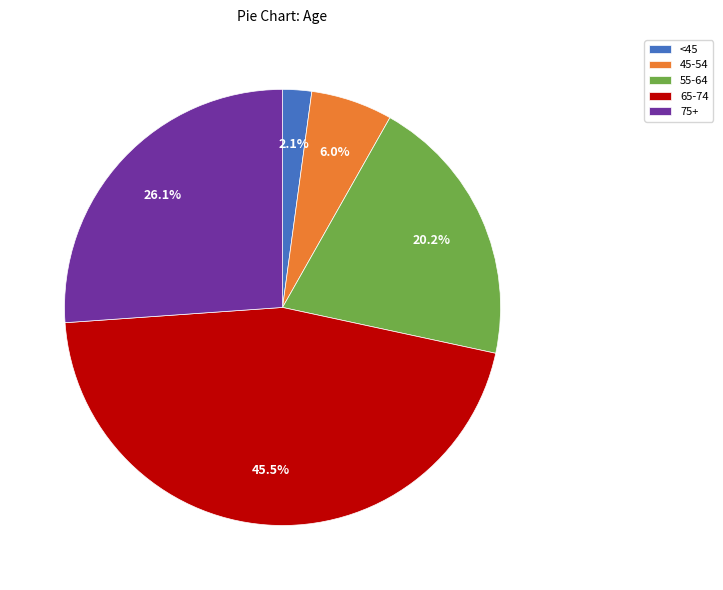

Rank the categories by value from highest to lowest.

65-74, 75+, 55-64, 45-54, <45